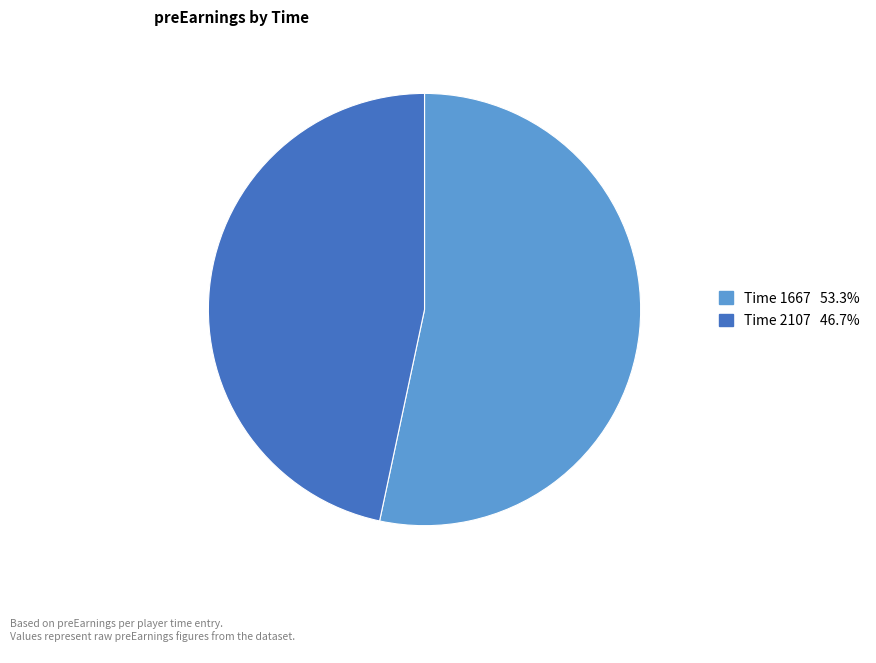

Is there a majority slice in this chart?

Yes